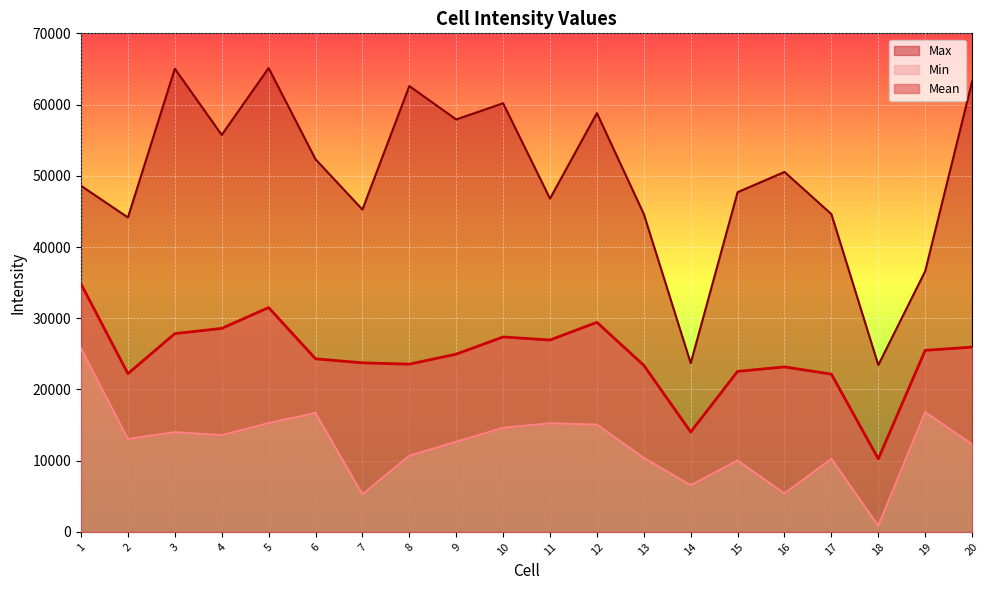

Rank the categories by Min value from lowest to highest.

18, 7, 16, 14, 15, 17, 13, 8, 20, 9, 2, 4, 3, 10, 12, 11, 5, 6, 19, 1